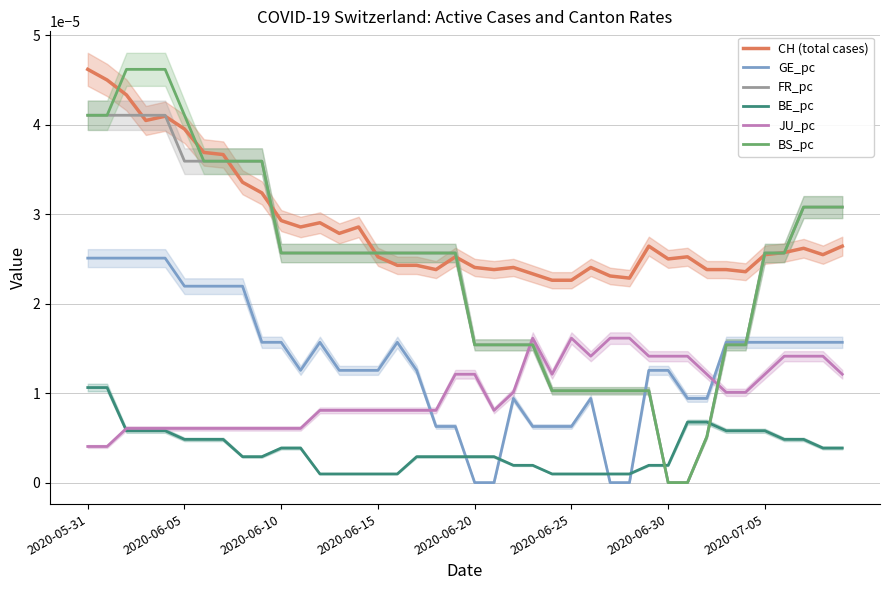

After their last crossing, which series has the higher values: BS_pc or BE_pc?

BS_pc